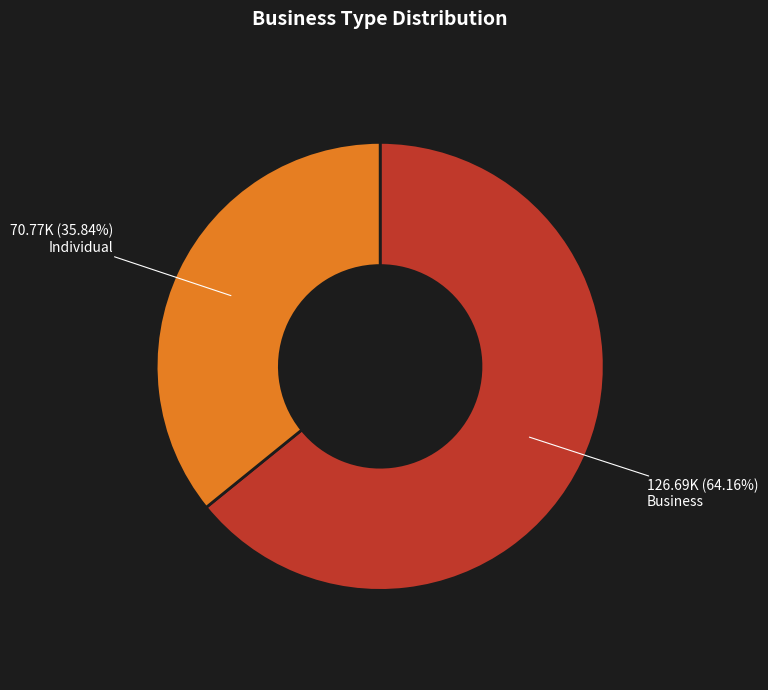

How many slices are in this pie chart?

2